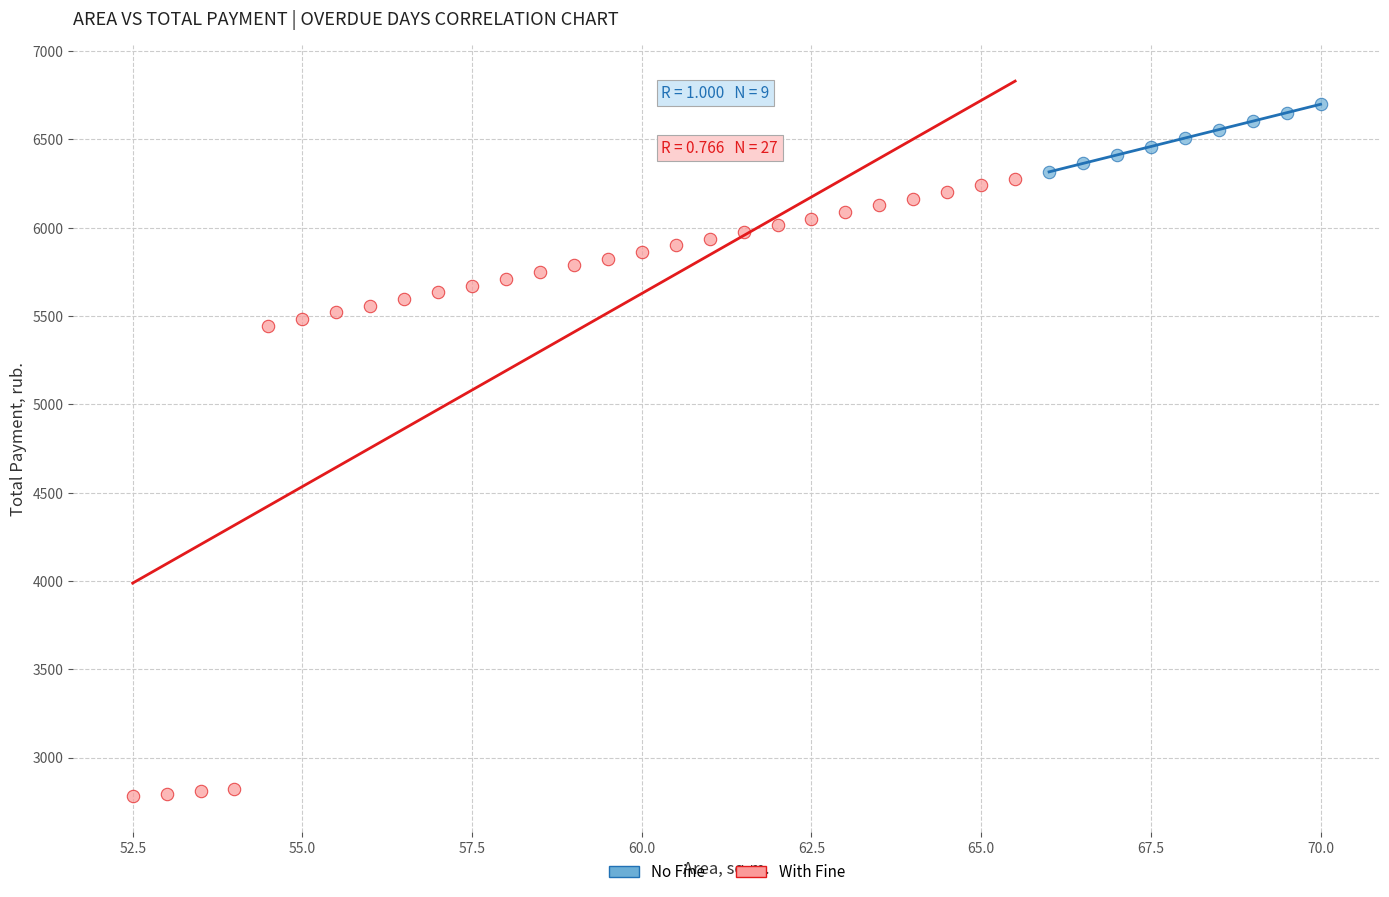

What are all the series names shown in the legend?

No Fine, With Fine